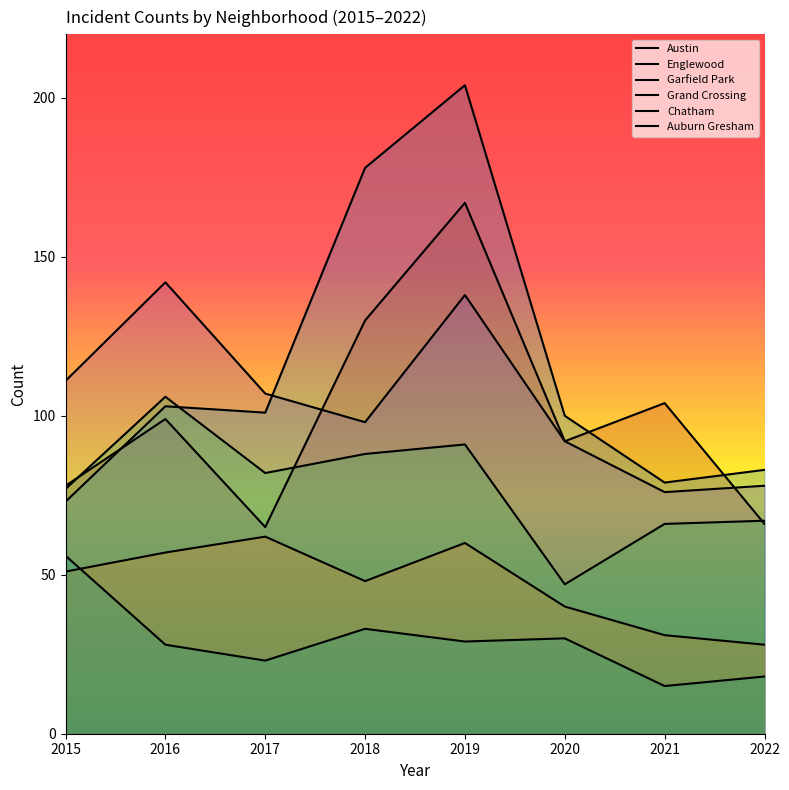

Which series has the widest spread of values?

Garfield Park